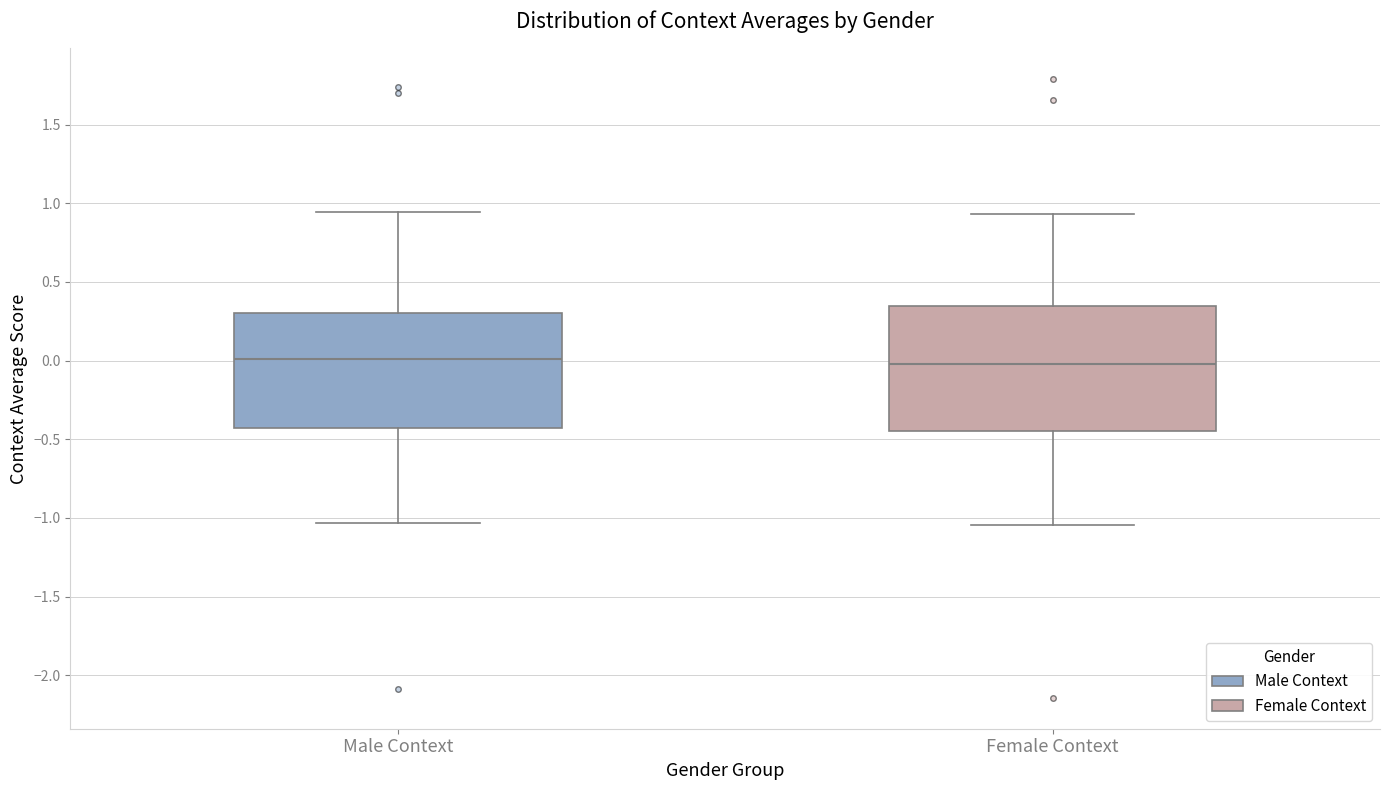

Where is the lower edge of the box for Male Context on the y-axis? The values are not printed on the chart, so give them approximately, as read against the axis.

-0.45